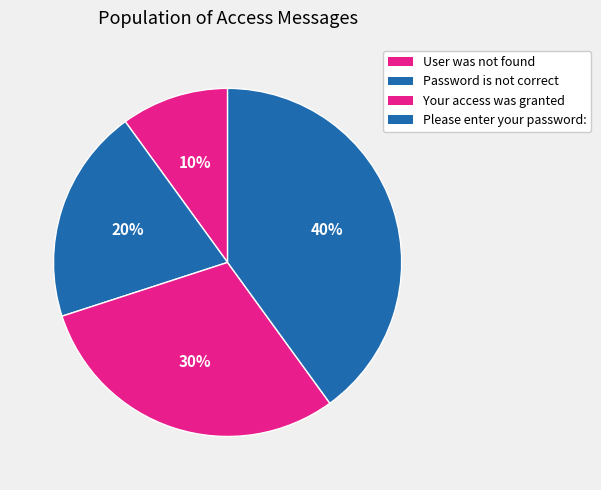

Count the number of slices in the pie.

4